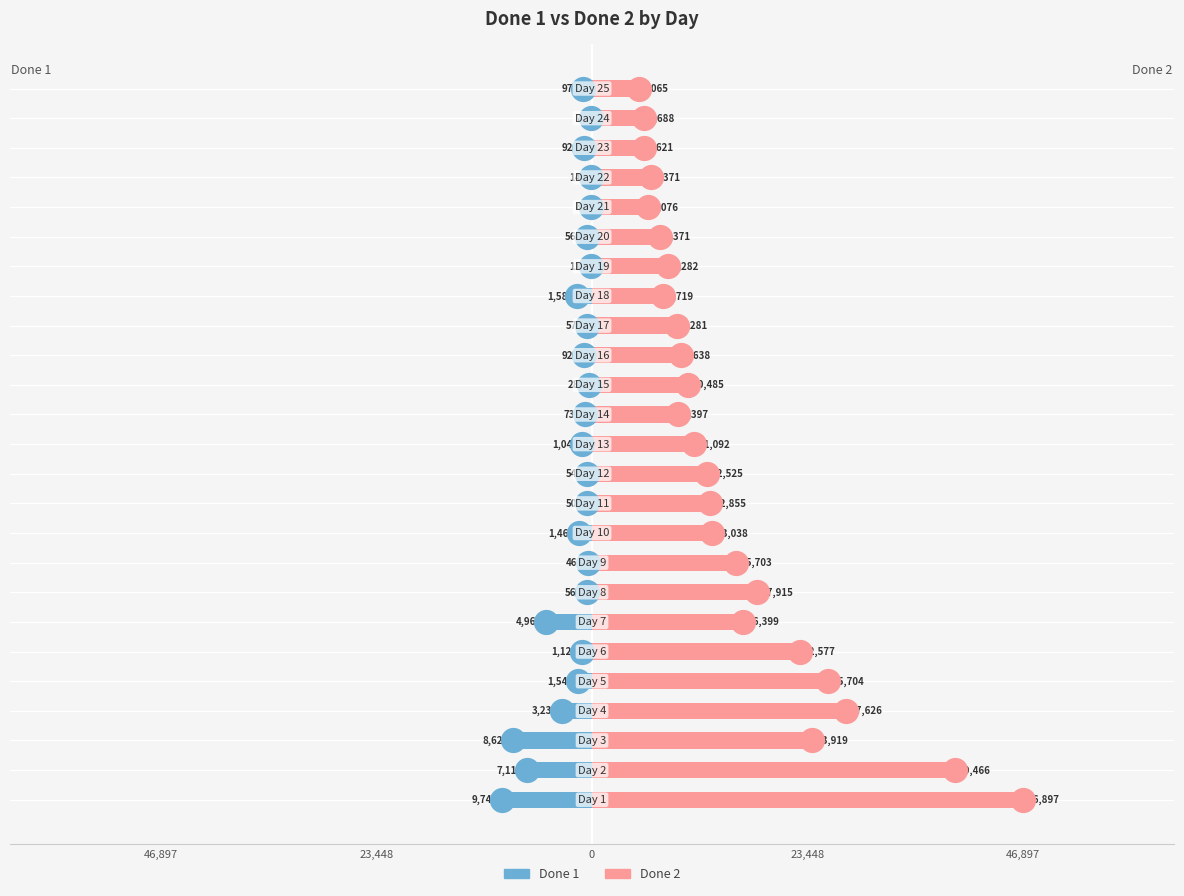

Is the value of Done 2 at 19 greater than the value of Done 1 at 6?

Yes